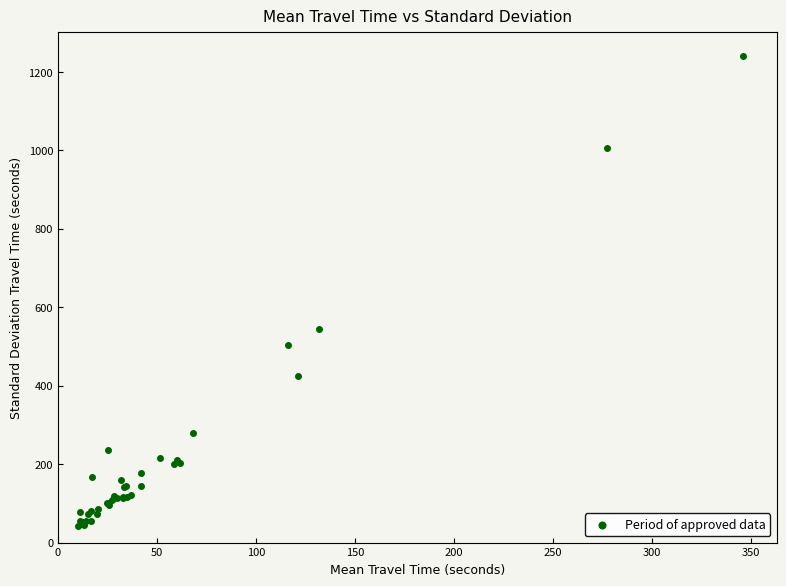

What Y value in the scatter plot is closest to 641?

544.0